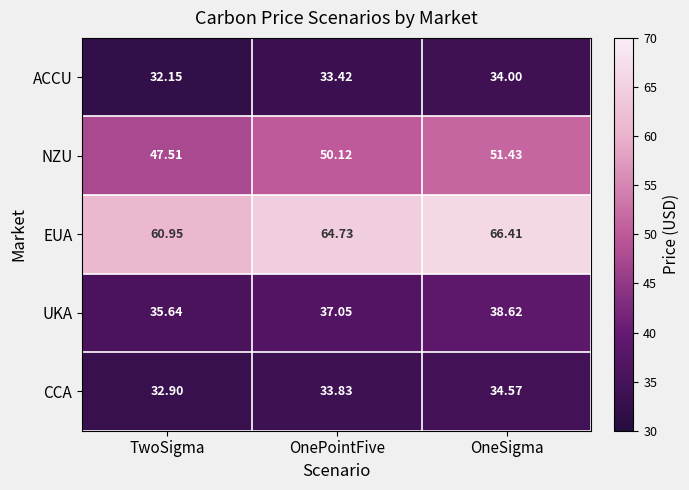

Where is EUA nearest to the value 63?

OnePointFive